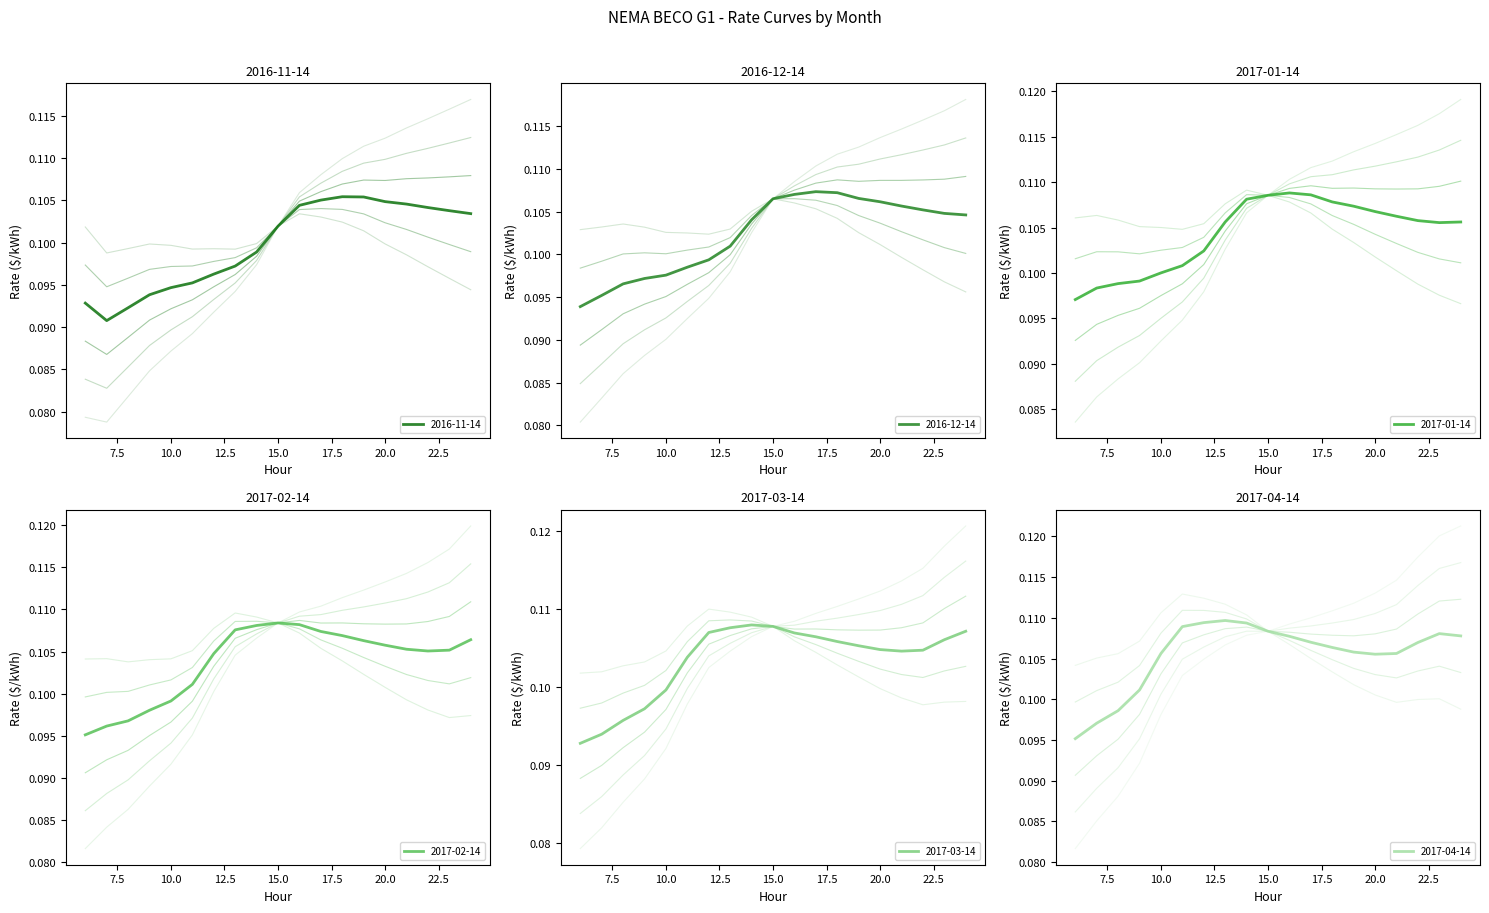

What value does the 2017-01-14 series have at 15?

0.1